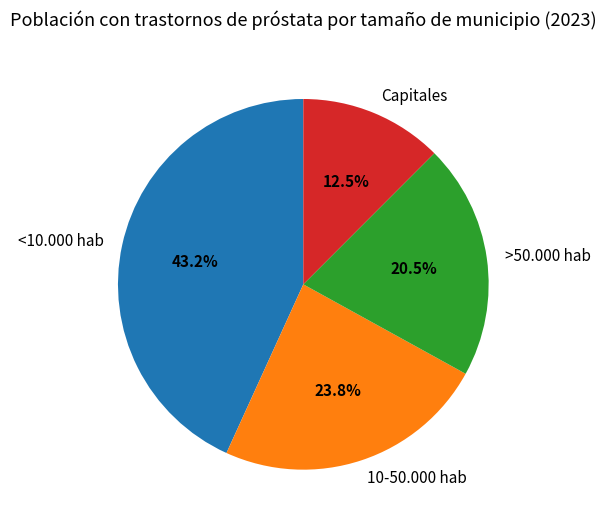

How many segments does this pie chart have?

4